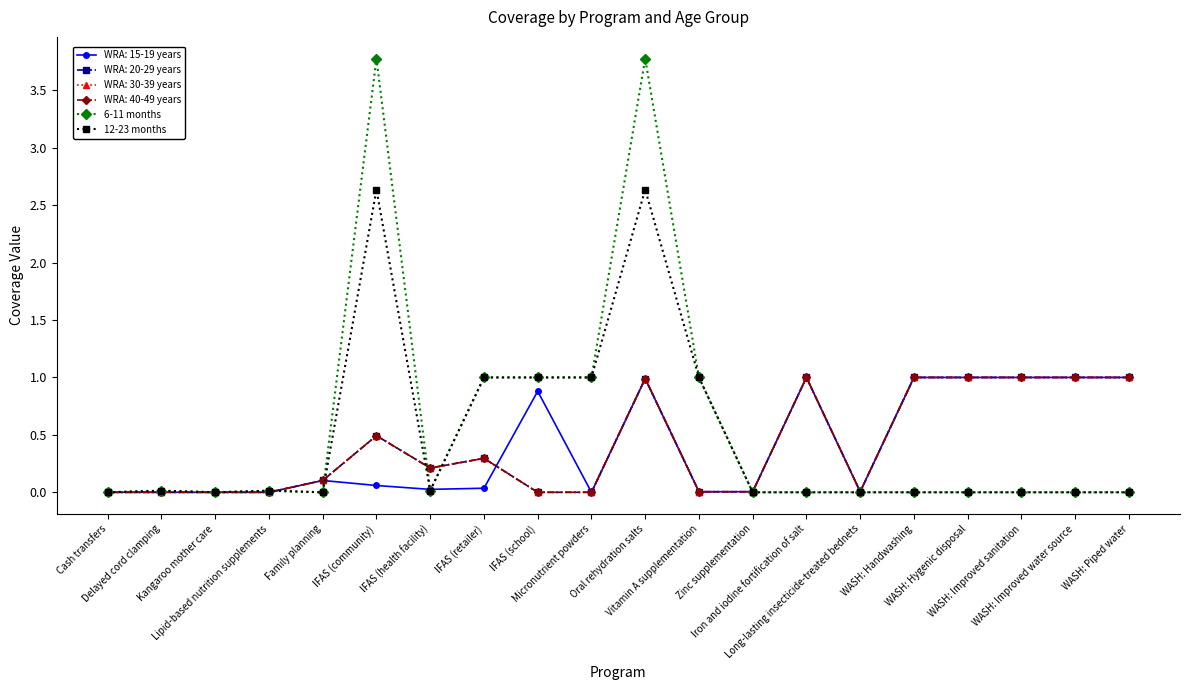

Does the chart have visible grid lines?

No